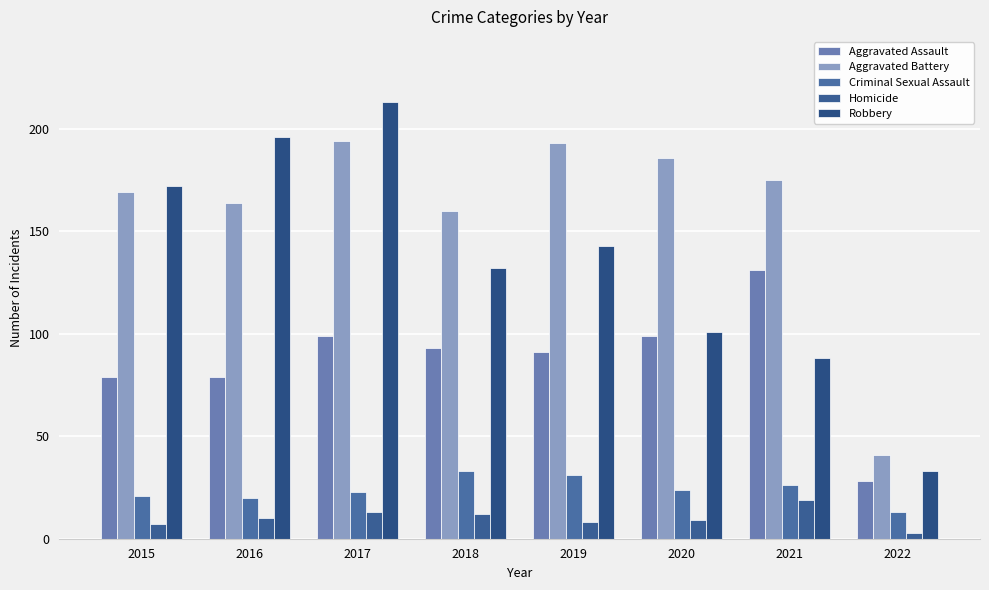

Reading left to right, extract all data points from this chart.

Aggravated Assault: 2015=79	2016=79	2017=99	2018=93	2019=91	2020=99	2021=131	2022=28
Aggravated Battery: 2015=169	2016=164	2017=194	2018=160	2019=193	2020=186	2021=175	2022=41
Criminal Sexual Assault: 2015=21	2016=20	2017=23	2018=33	2019=31	2020=24	2021=26	2022=13
Homicide: 2015=7	2016=10	2017=13	2018=12	2019=8	2020=9	2021=19	2022=3
Robbery: 2015=172	2016=196	2017=213	2018=132	2019=143	2020=101	2021=88	2022=33